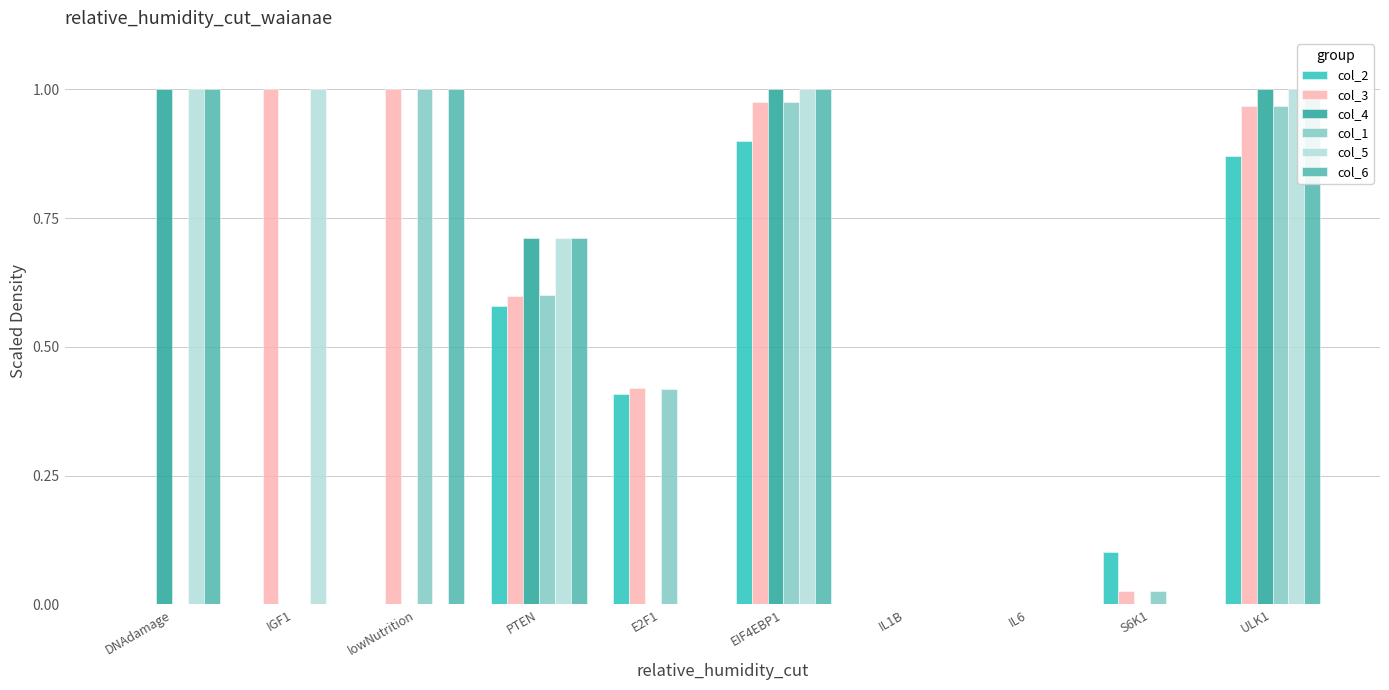

What position from the left is S6K1?

9